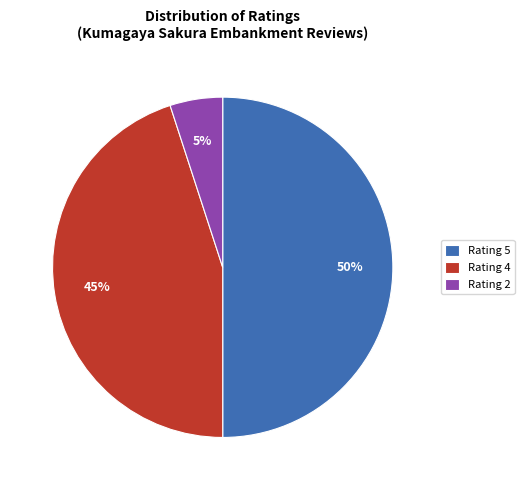

To the nearest percent, what is the average slice percentage?

33%